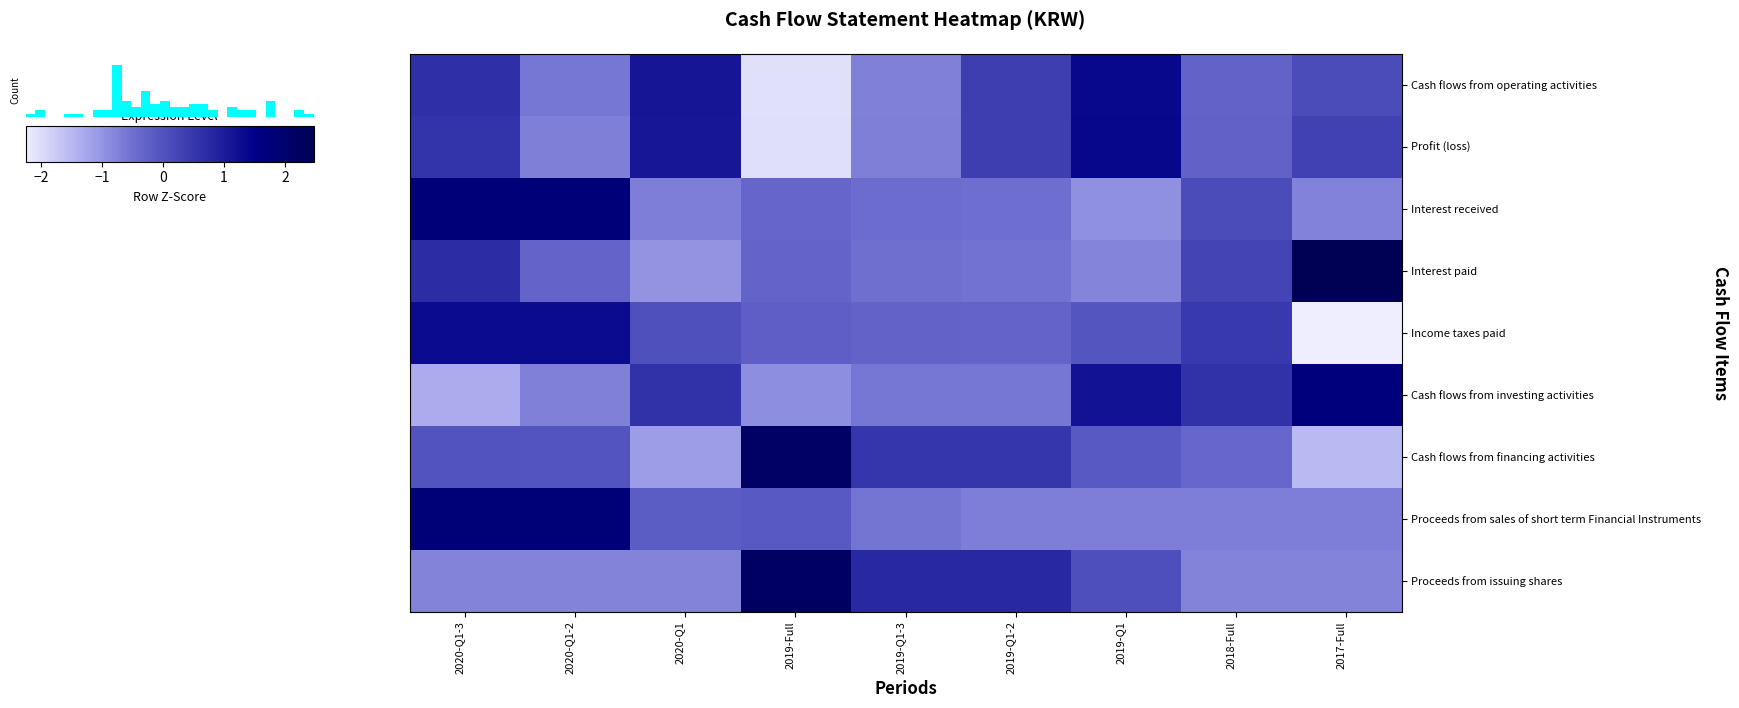

How many distinct data groups are displayed?

9